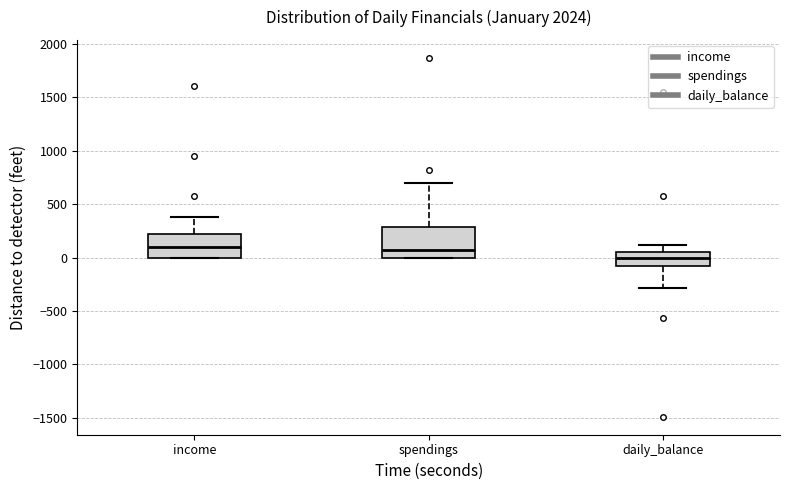

Which box has the lowest median line?

daily_balance